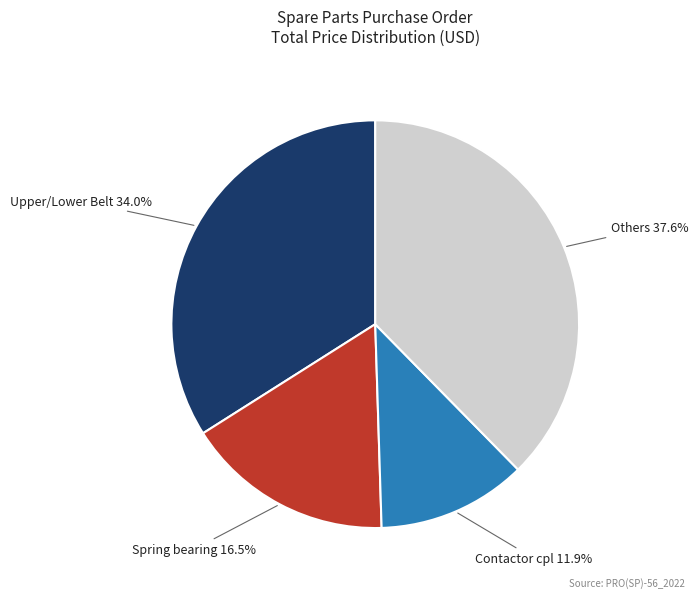

Is there a majority slice in this chart?

No